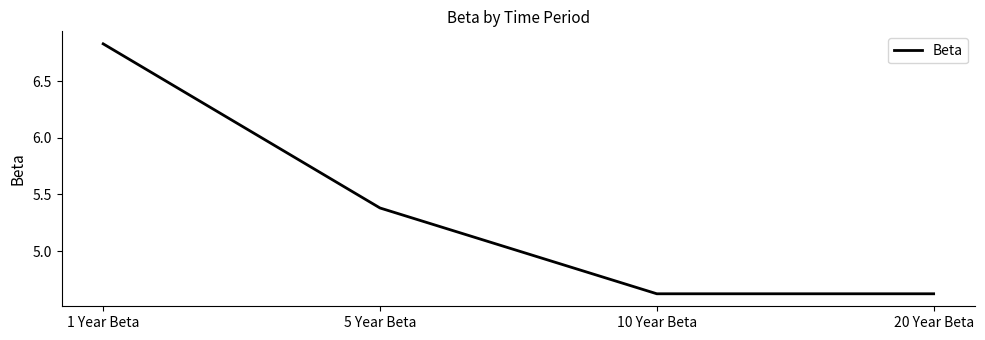

What position from the right is 20 Year Beta?

1